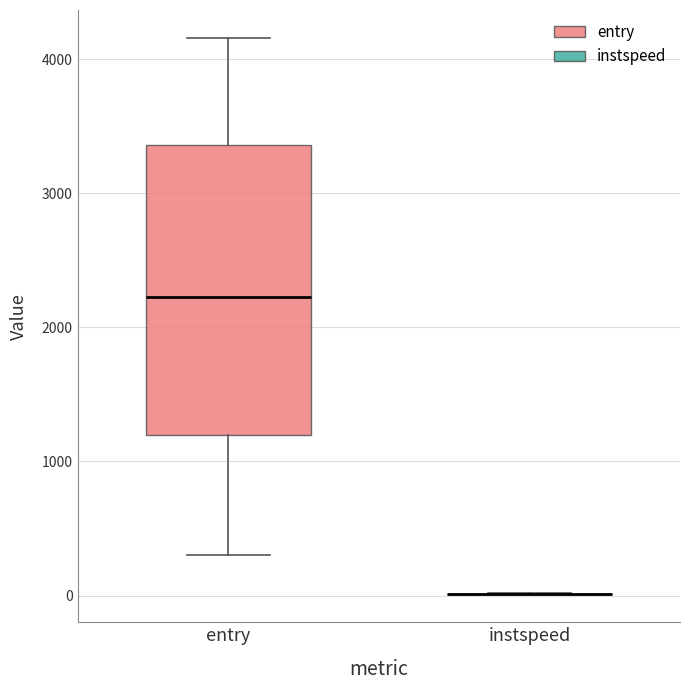

Reading left to right, read every box against the y-axis: the position of its median line, the range the box covers, and the ends of its whiskers. The values are not printed on the chart, so give them approximately, as read against the axis.

entry: median 2200, box 1200 to 3400, whiskers 300 to 4200
instspeed: box collapsed to a line at 0, whiskers 0 to 0